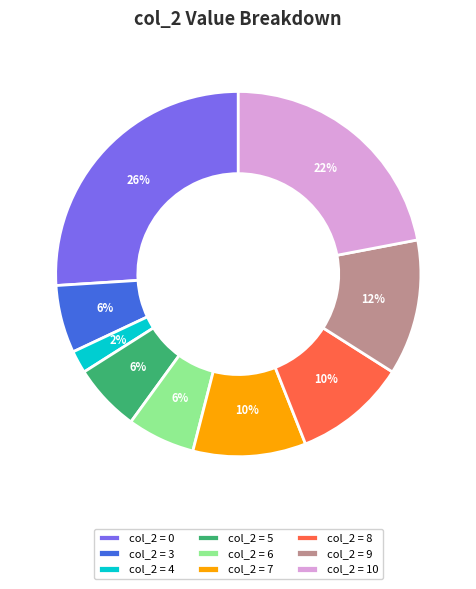

To the nearest percent, what is the difference between the col_2 = 0 and col_2 = 4 slice percentages?

24%